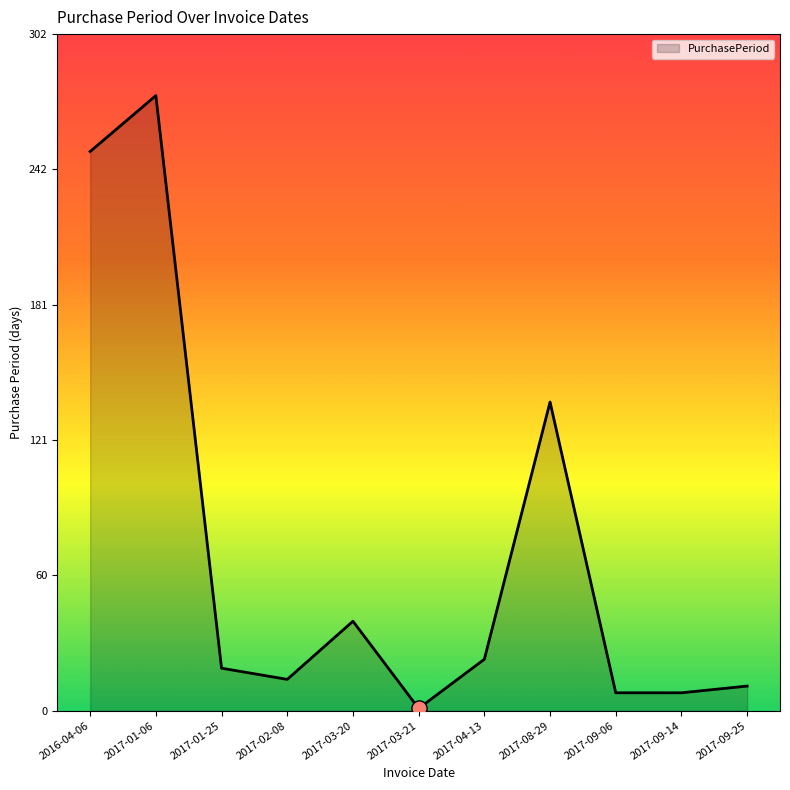

Which has a higher value, 2017-09-14 or 2017-01-25?

2017-01-25